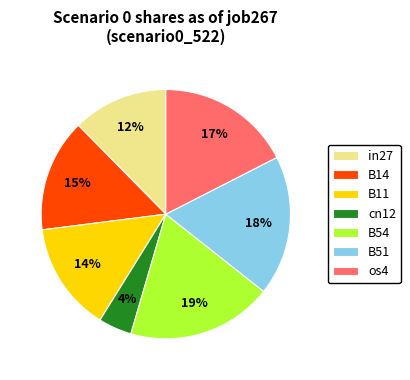

Is there a majority slice in this chart?

No